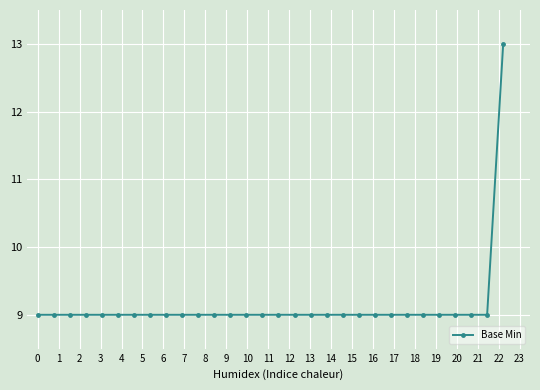

Reading left to right, extract all data points from this chart.

9	9	9	9	9	9	9	9	9	9	9	9	9	9	9	9	9	9	9	9	9	9	9	9	9	9	9	9	9	13